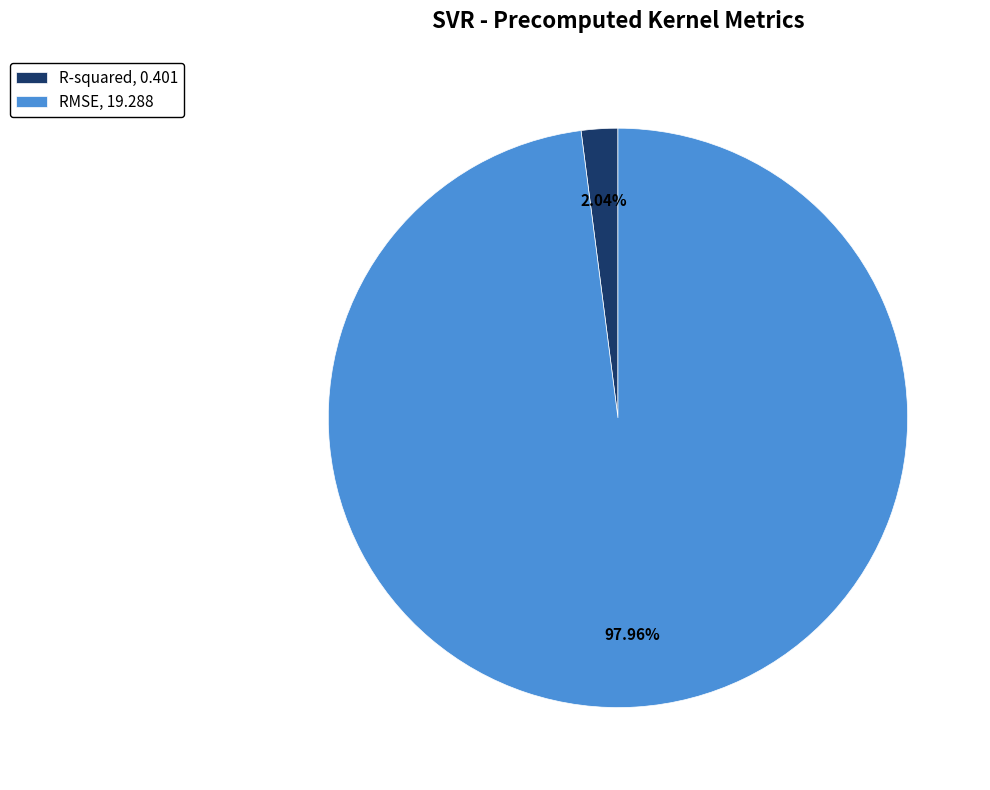

Rank the categories by value from highest to lowest.

RMSE, R-squared